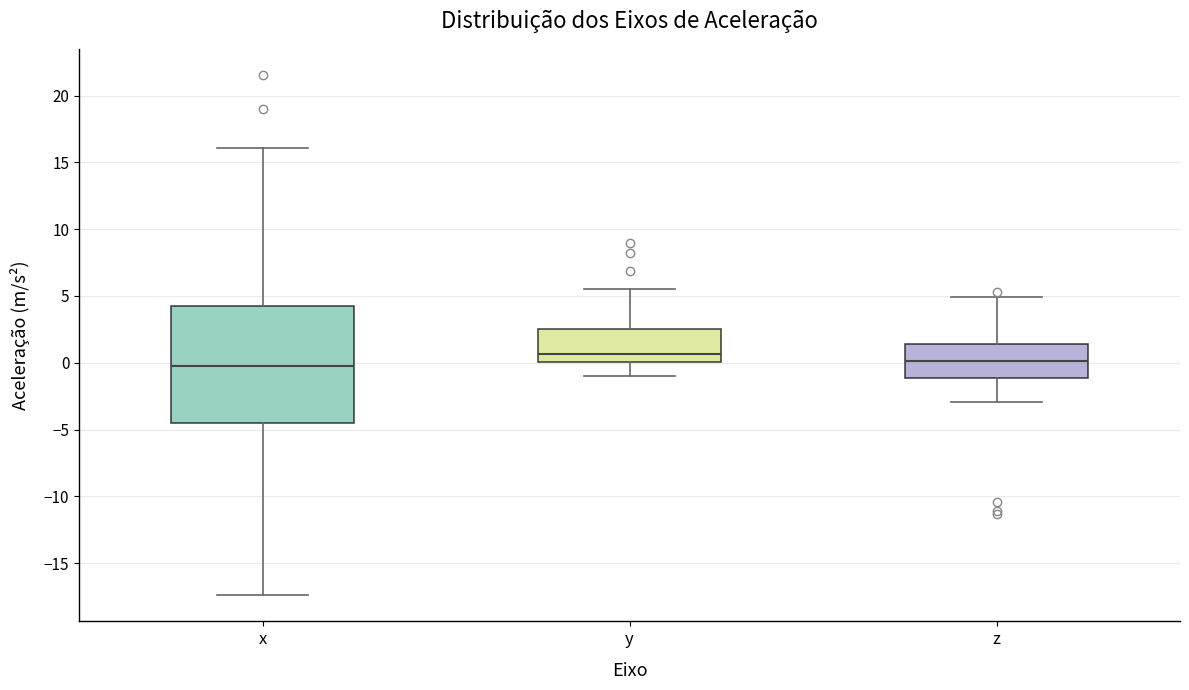

Reading left to right, transcribe this box plot: for each box, give where its median line is, the range the box spans, and where its two whiskers end, as read against the y-axis. The values are not printed on the chart, so give them approximately, as read against the axis.

x: median 0.0, box -4.5 to 4.0, whiskers -17.5 to 16.0
y: median 0.5, box 0.0 to 2.5, whiskers -1.0 to 5.5
z: median 0.0, box -1.0 to 1.5, whiskers -3.0 to 5.0